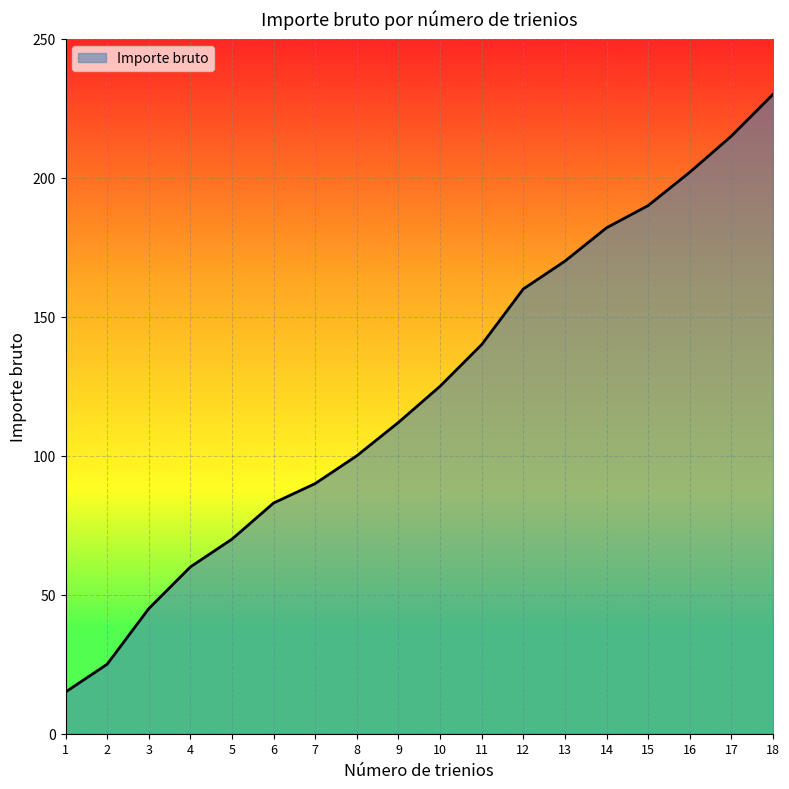

What is the maximum value shown in the chart?

230